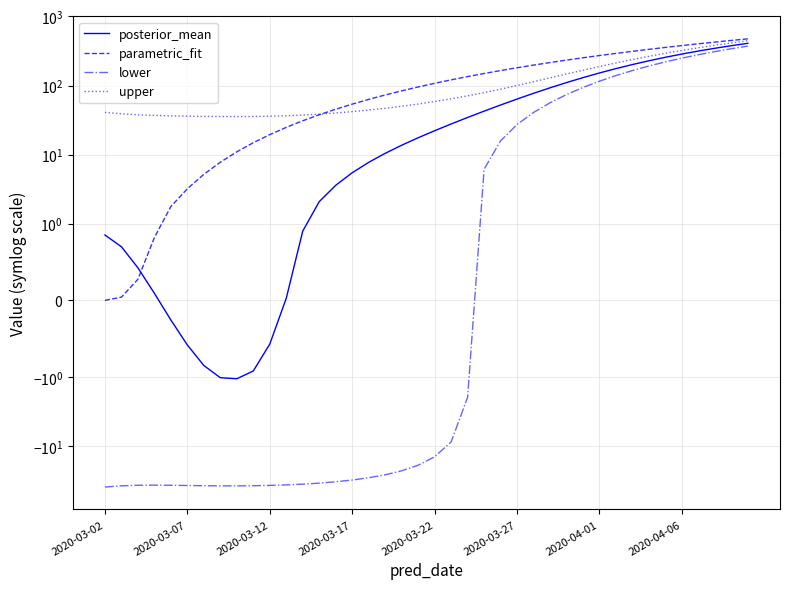

How many series are shown in this chart?

4